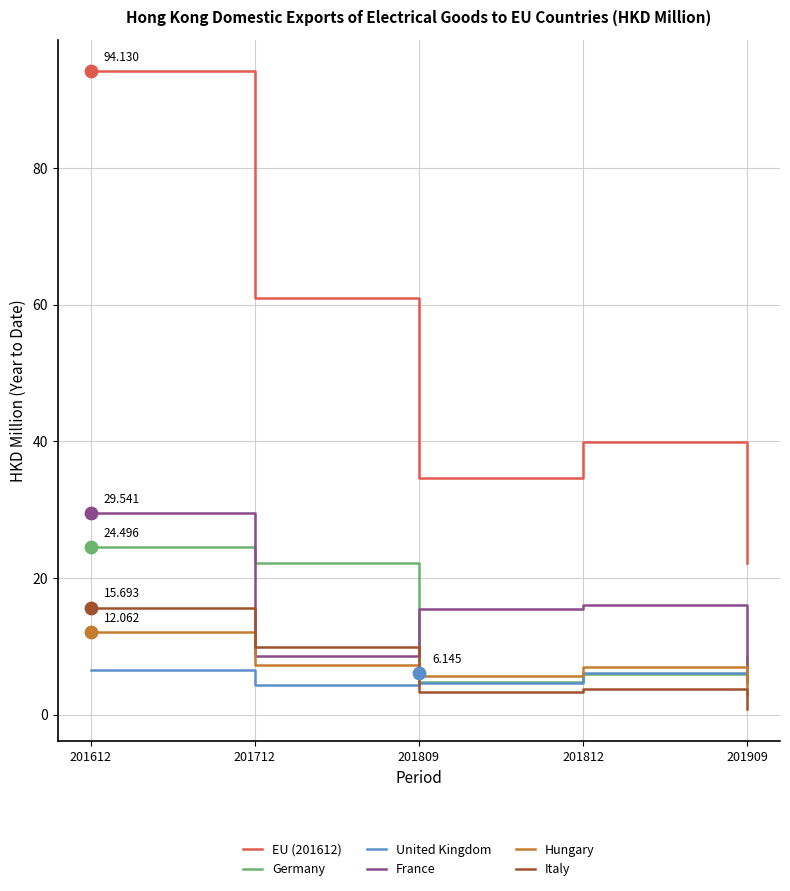

Which series contains the lowest Y value?

Italy